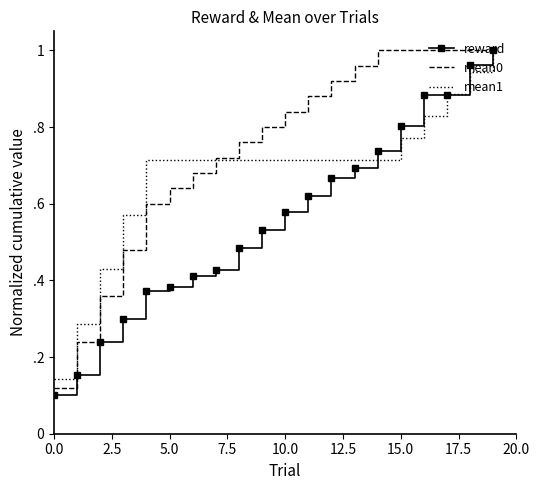

What are all the series names shown in the legend?

reward, mean0, mean1